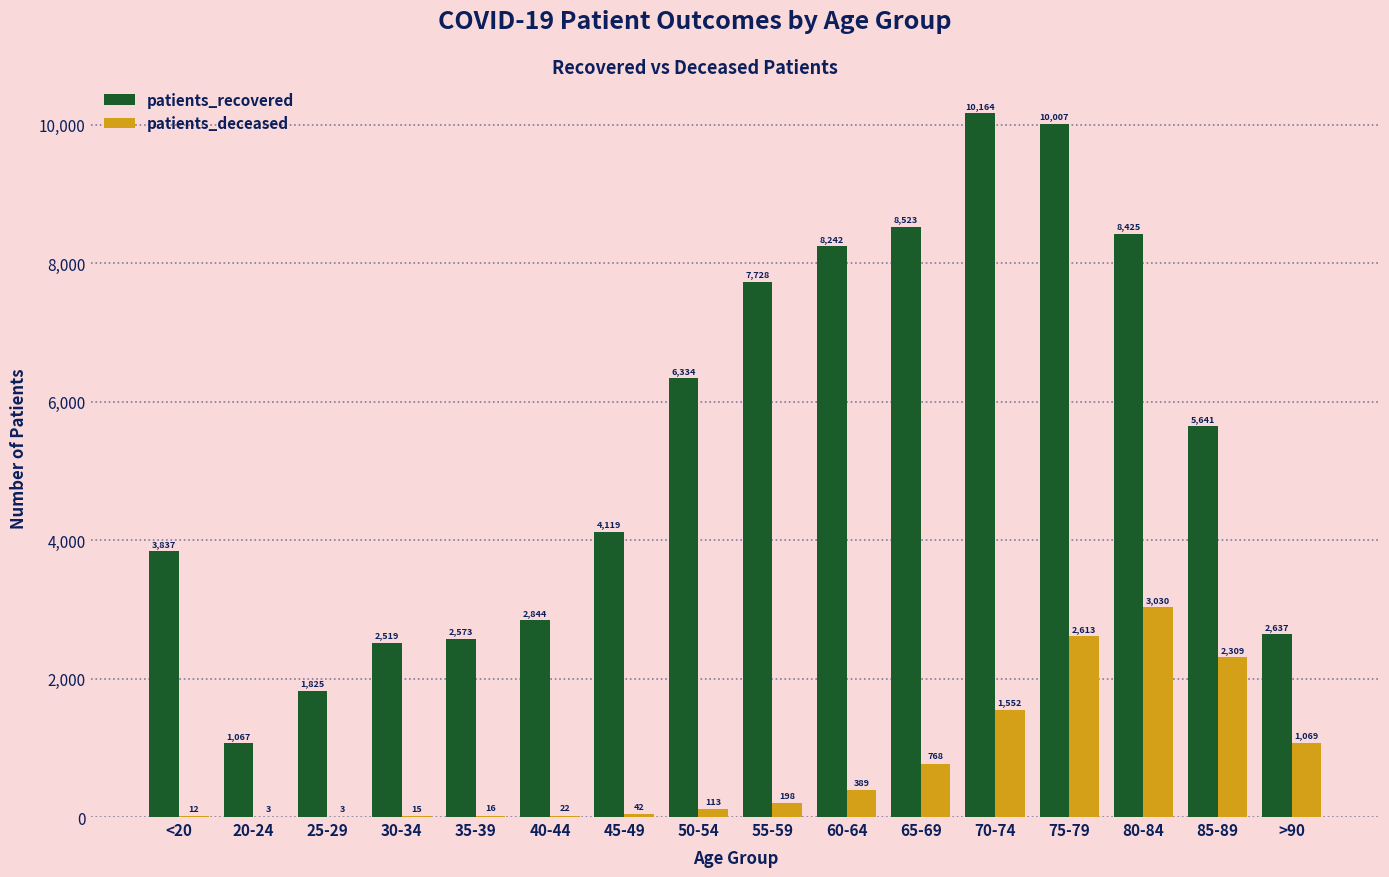

Reading left to right, what are all the values shown in this chart?

patients_recovered: 3837	1067	1825	2519	2573	2844	4119	6334	7728	8242	8523	10164	10007	8425	5641	2637
patients_deceased: 12	3	3	15	16	22	42	113	198	389	768	1552	2613	3030	2309	1069